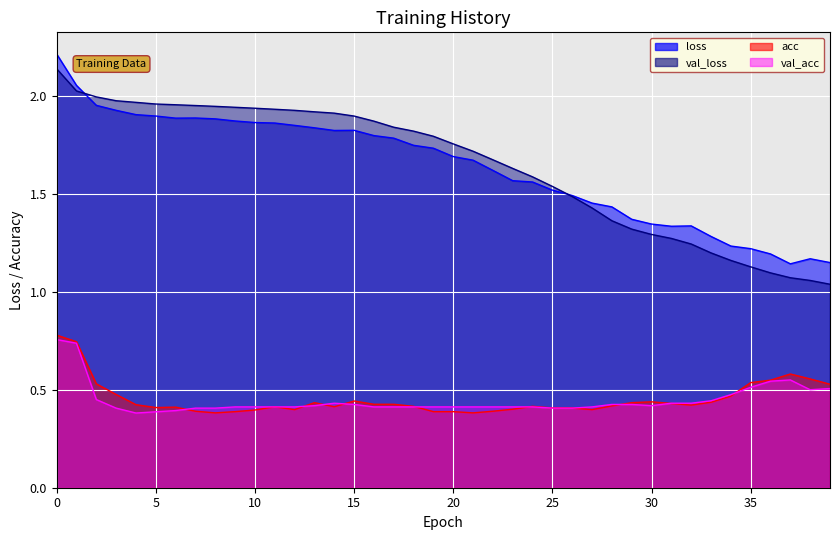

What is the spread (max minus min) of values at 37?

0.6